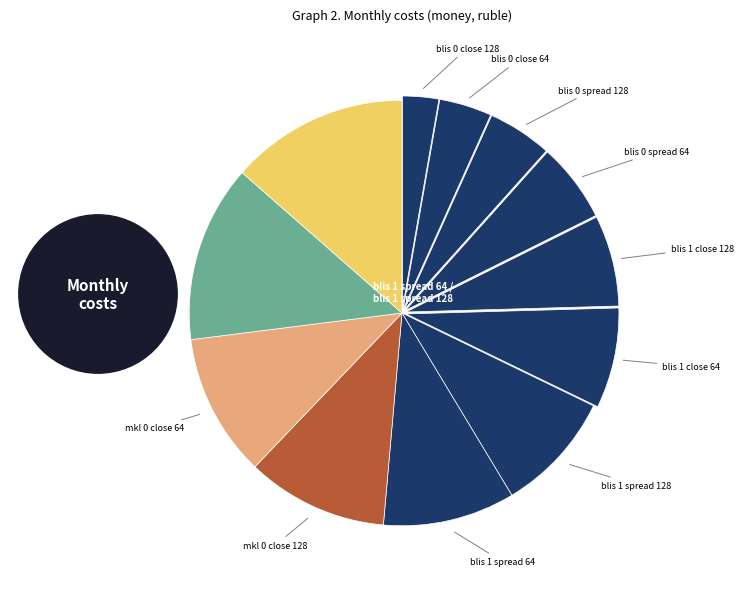

What is the largest slice in the pie chart?

mkl 0 spread 64